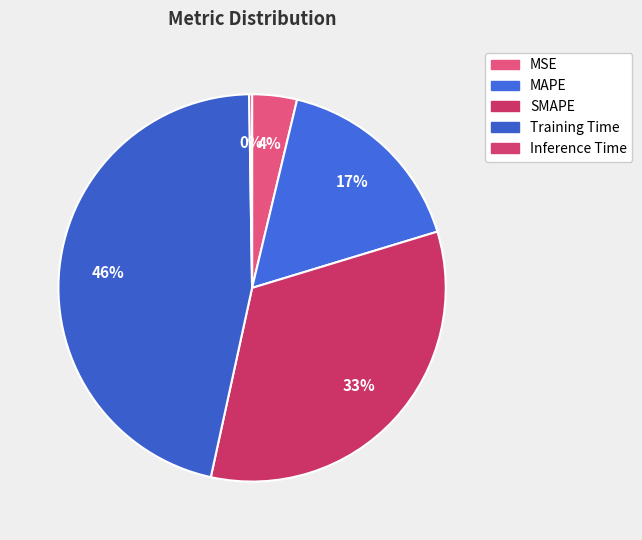

Which category has the smallest portion of the pie?

Inference Time